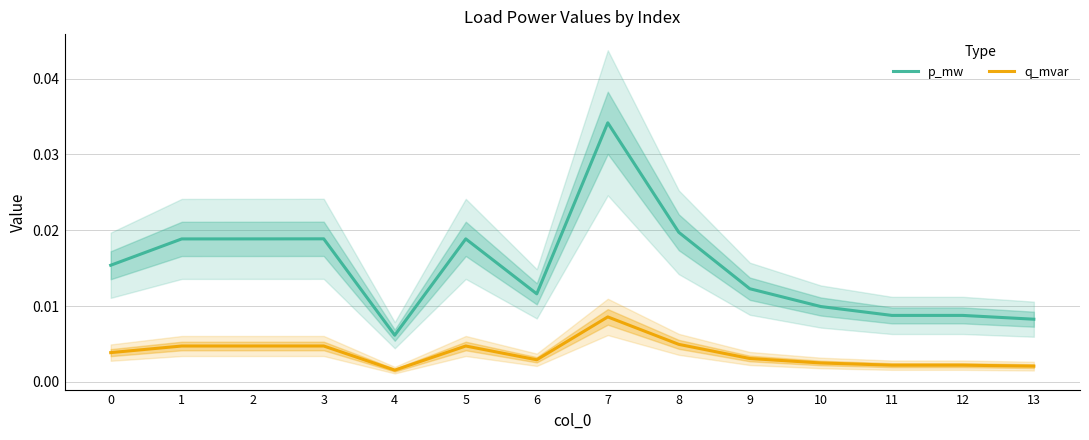

Where is q_mvar nearest to the value 0?

4